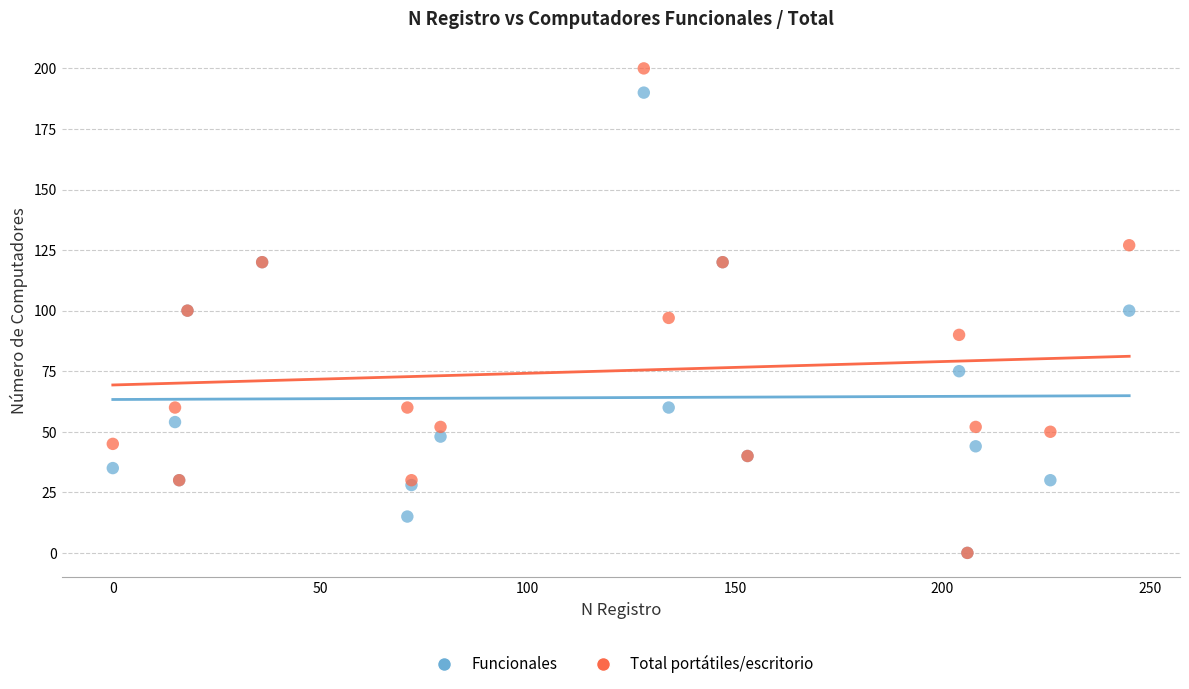

What are all the series names shown in the legend?

Funcionales, Total portátiles/escritorio